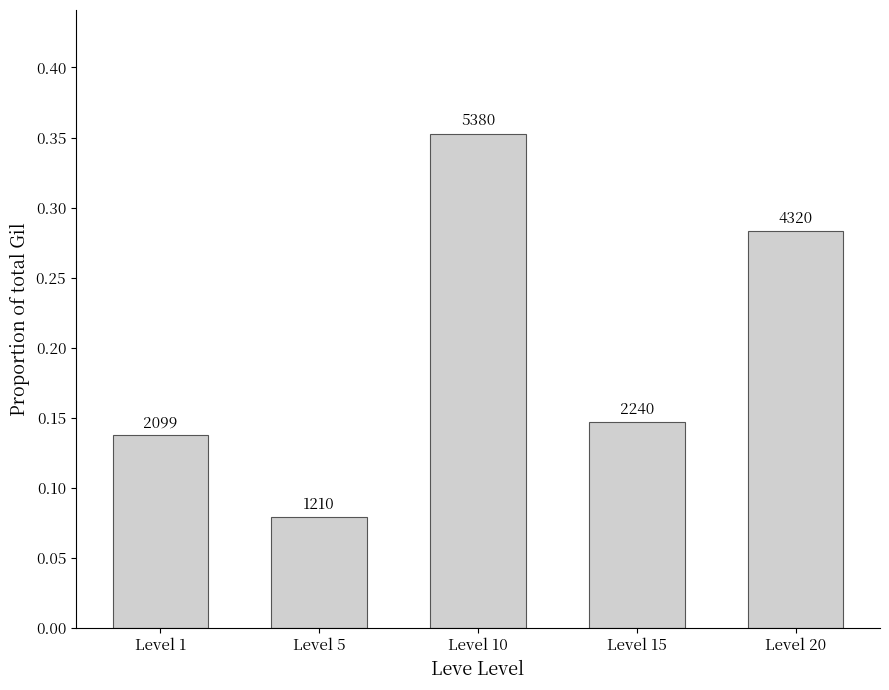

Are the bars horizontal?

No